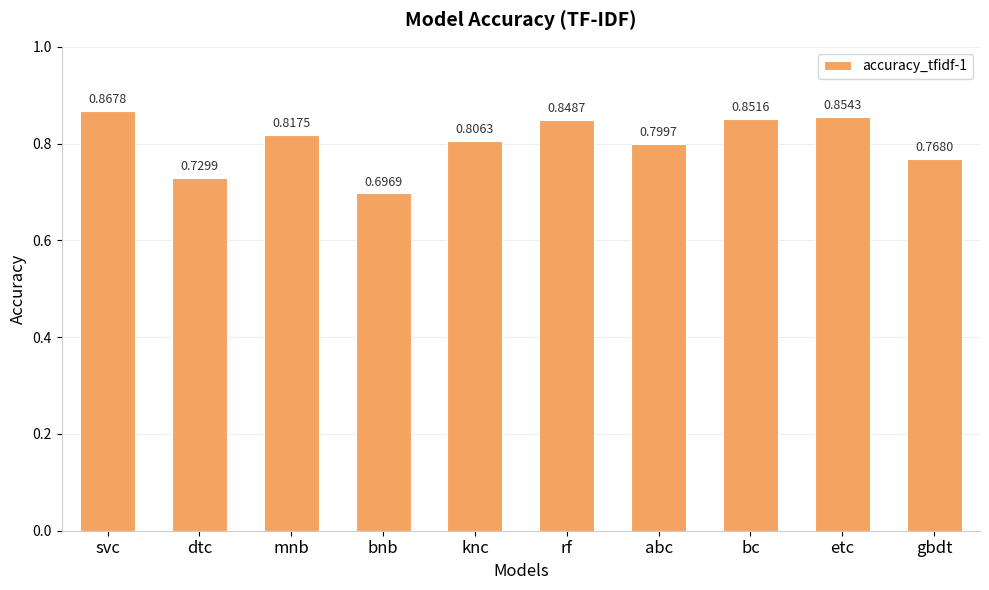

What position from the left is bnb?

4